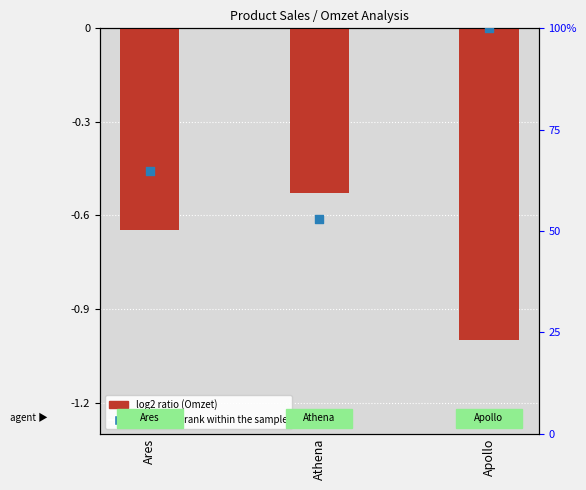

Is the value of log2 ratio (Omzet normalized) at Athena greater than the value of percentile rank within the sample at Ares?

No